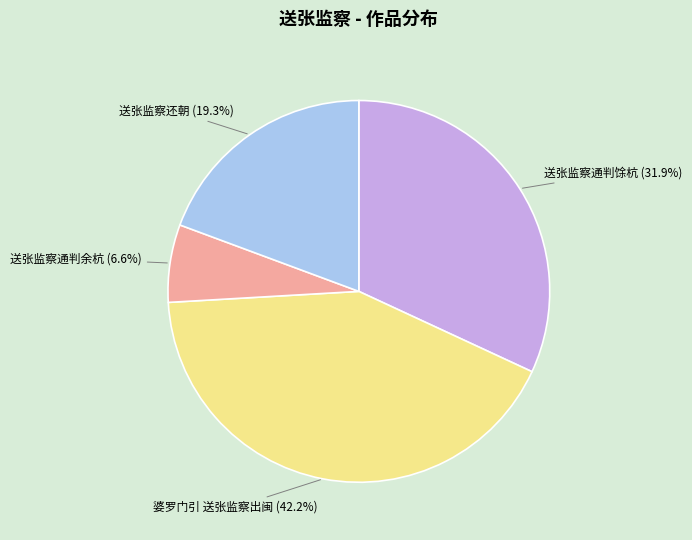

Is there a majority slice in this chart?

No